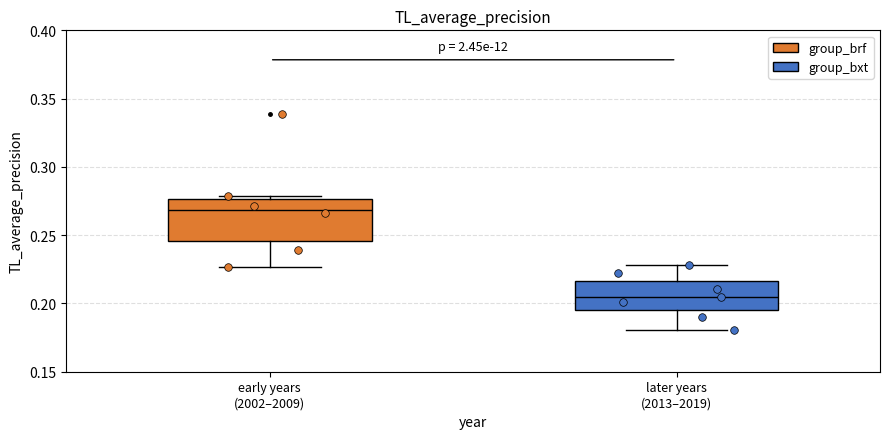

Reading left to right, transcribe this box plot: for each box, give where its median line is, the range the box spans, and where its two whiskers end, as read against the y-axis. The values are not printed on the chart, so give them approximately, as read against the axis.

early years (2002–2009): median 0.270, box 0.245 to 0.275, whiskers 0.225 to 0.280
later years (2013–2019): median 0.205, box 0.195 to 0.215, whiskers 0.180 to 0.230